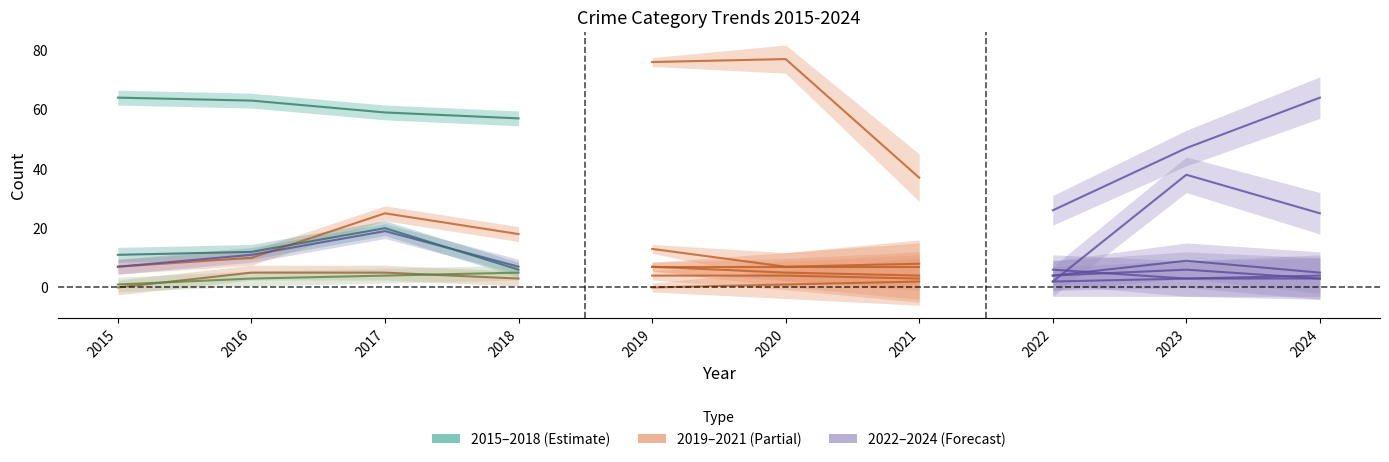

What is the spread (max minus min) of values at 2019?

76